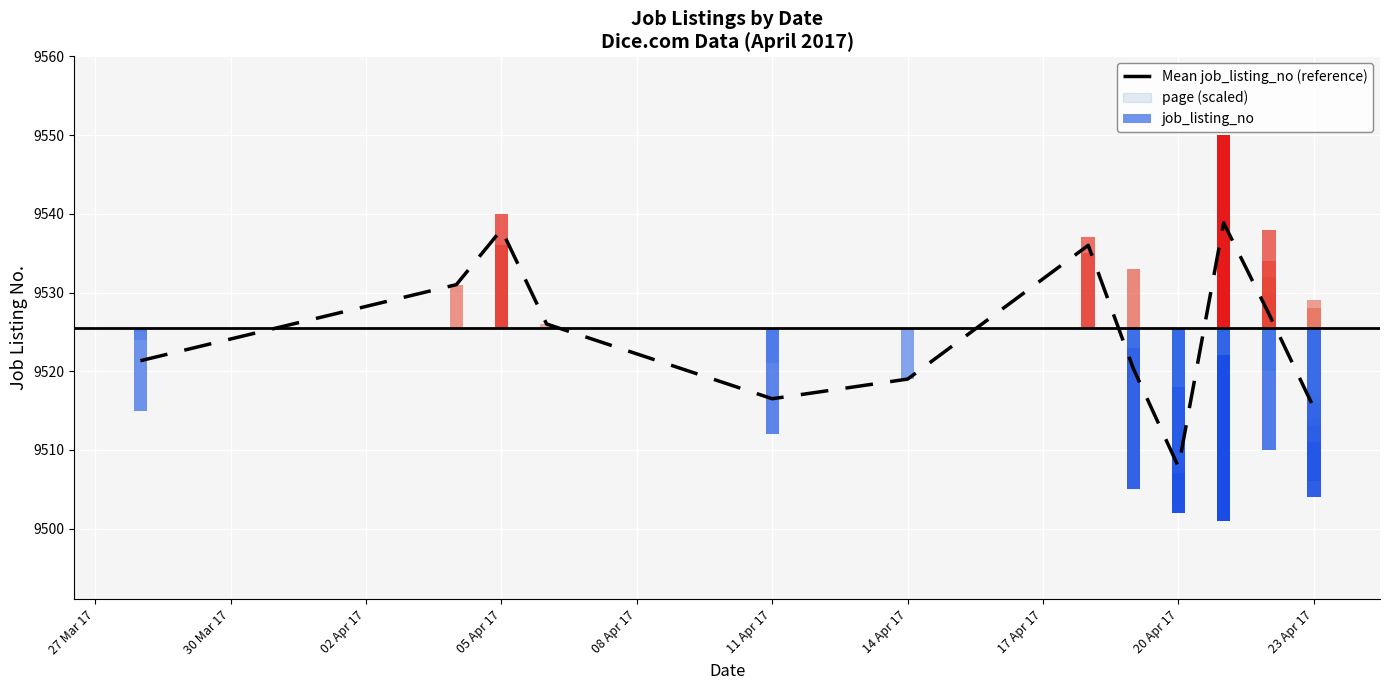

What is the approximate value at 20 Apr 17?

9507.8